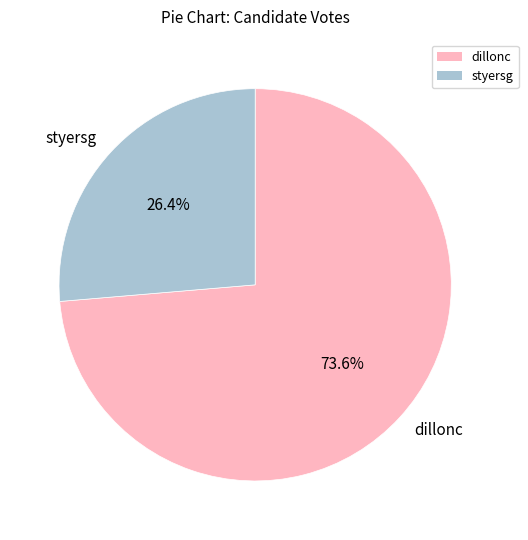

Approximately how many times larger is the value at styersg compared to dillonc?

0.4